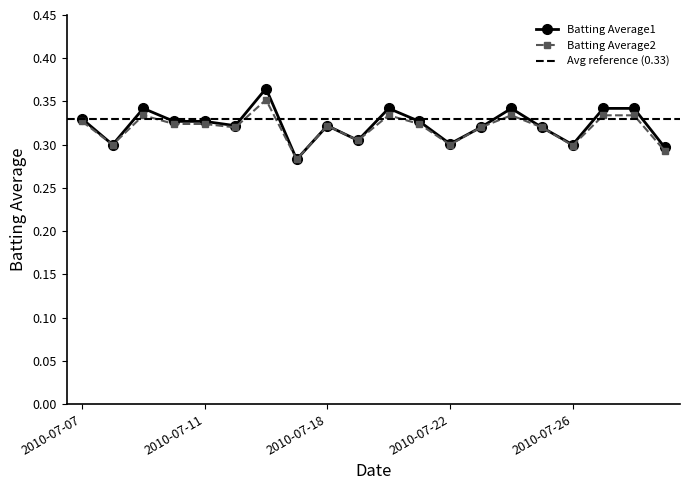

True or false: Batting Average1 and Batting Average2 intersect in this chart.

False